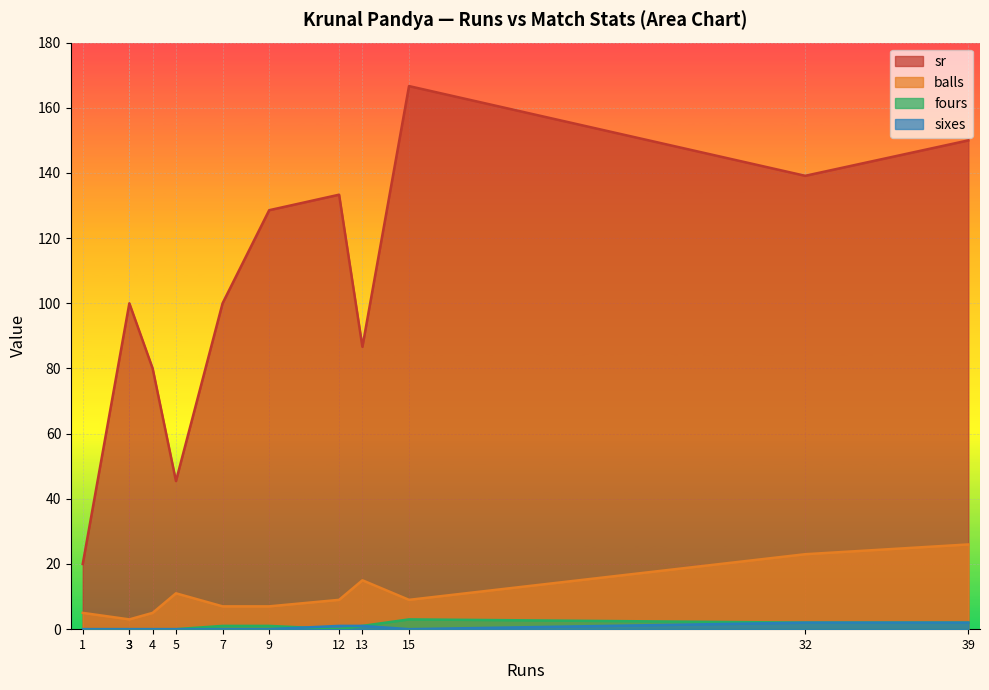

Rank the series at 5 from highest to lowest value.

sr, balls, fours, sixes